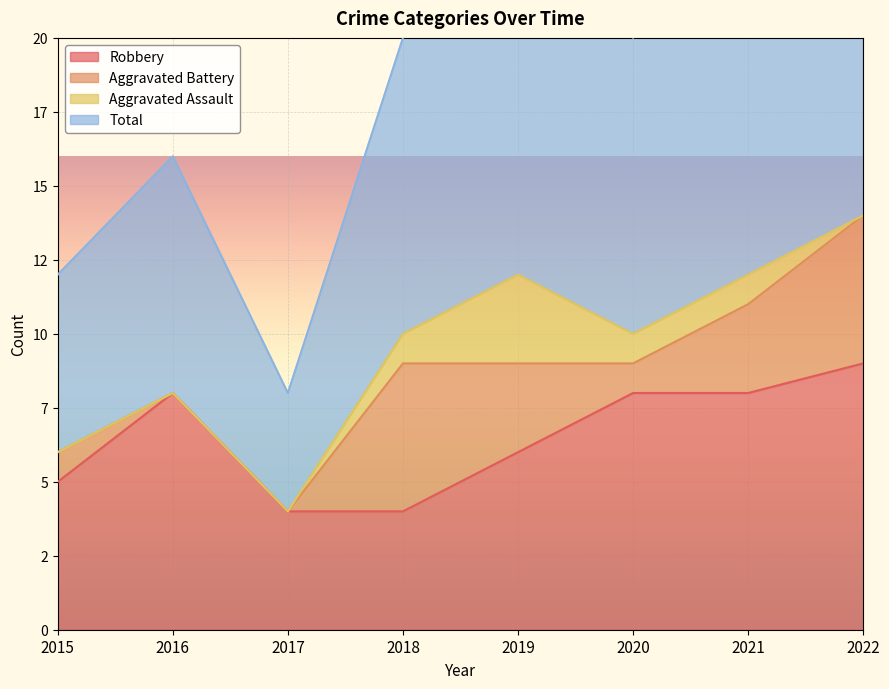

True or false: Total and Robbery intersect in this chart.

False